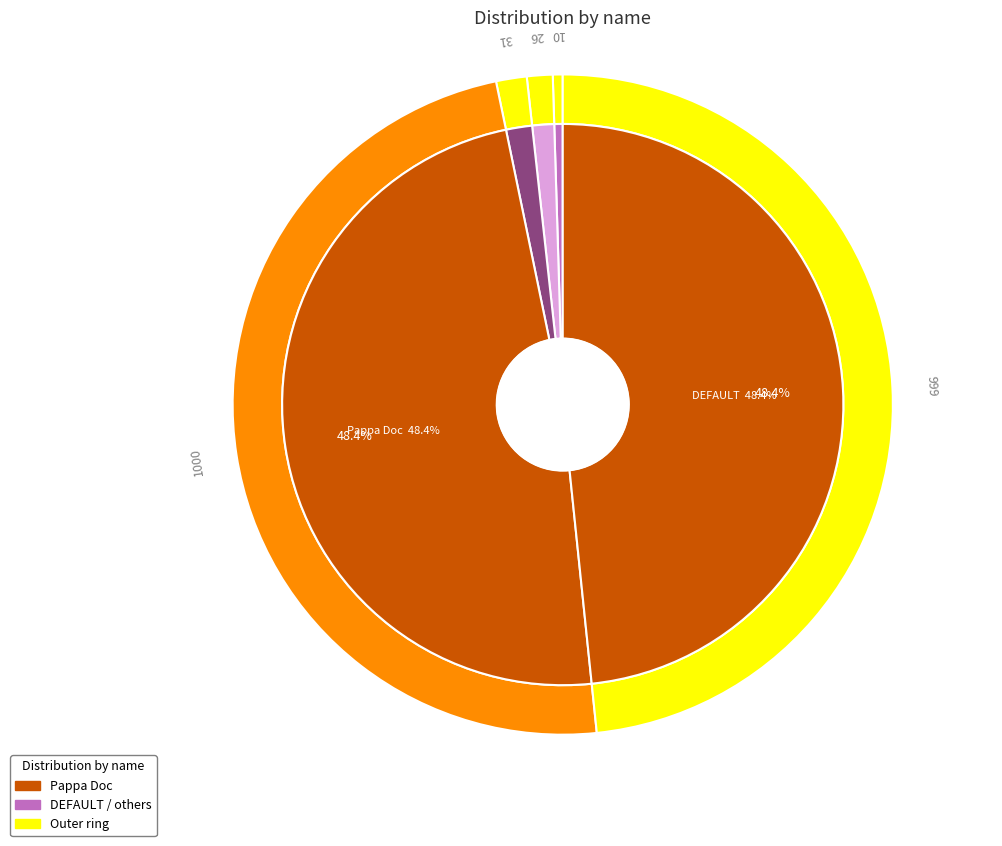

Count the number of slices in the pie.

5